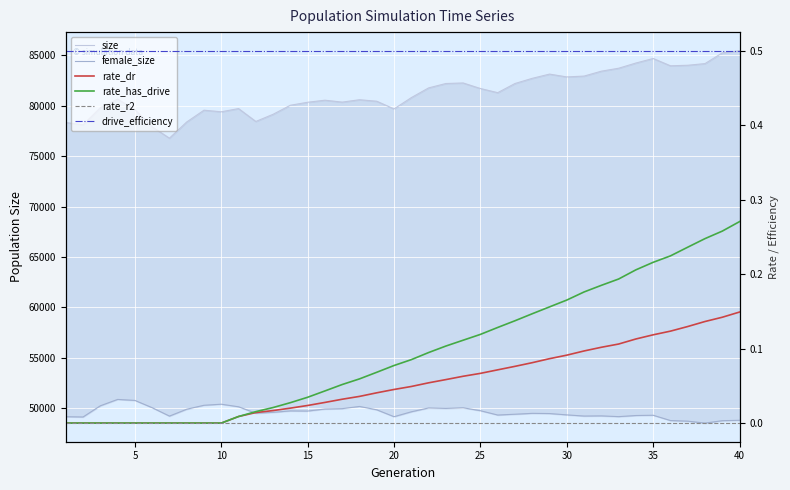

True or false: rate_r2 has more than 2 interior local peaks.

False